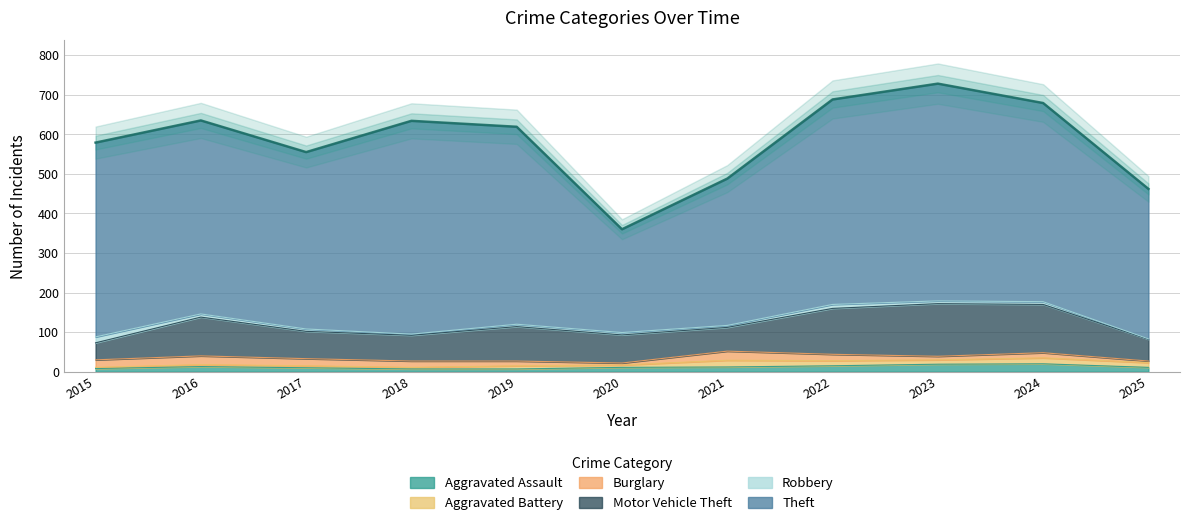

Between 2025 and 2021, which is larger?

2021